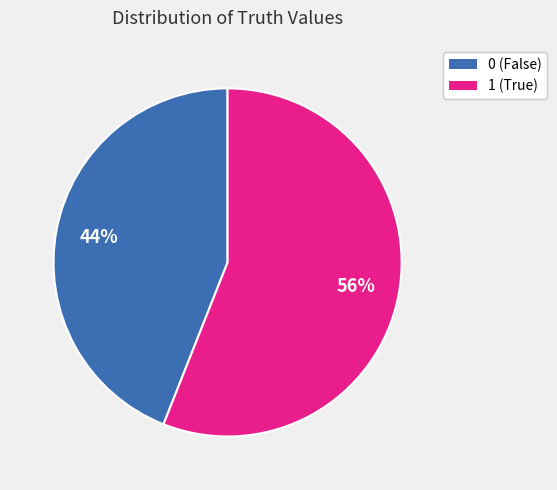

Is there a majority slice in this chart?

Yes